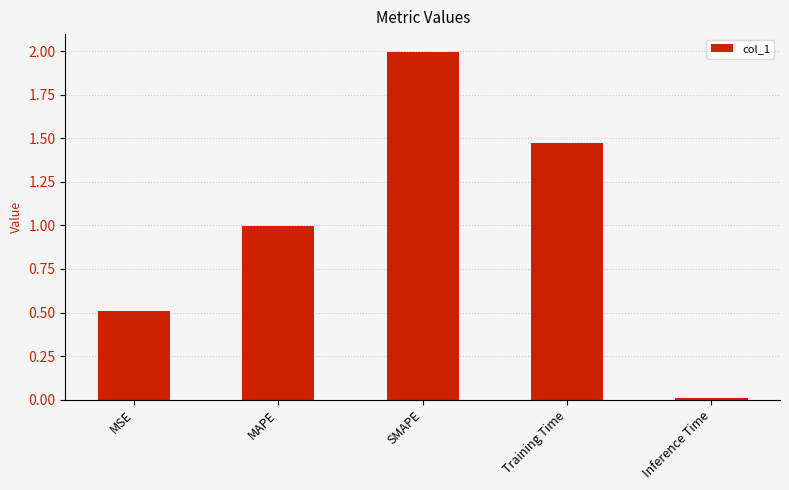

What is the change in value from SMAPE to Training Time?

-0.5